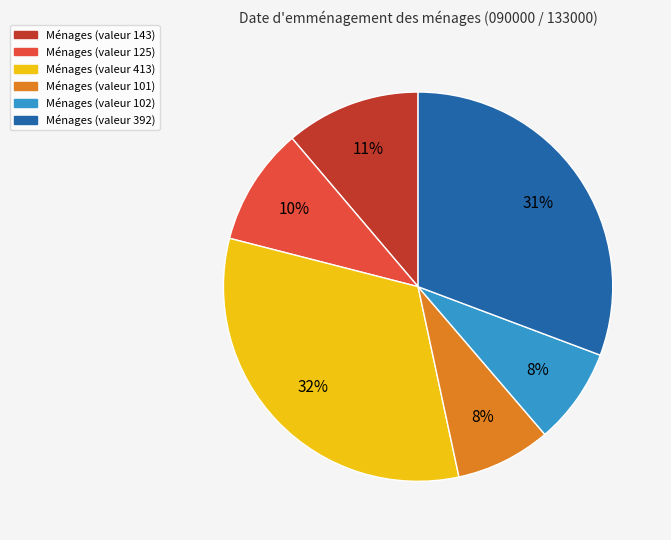

To the nearest percent, what is the average slice percentage?

17%